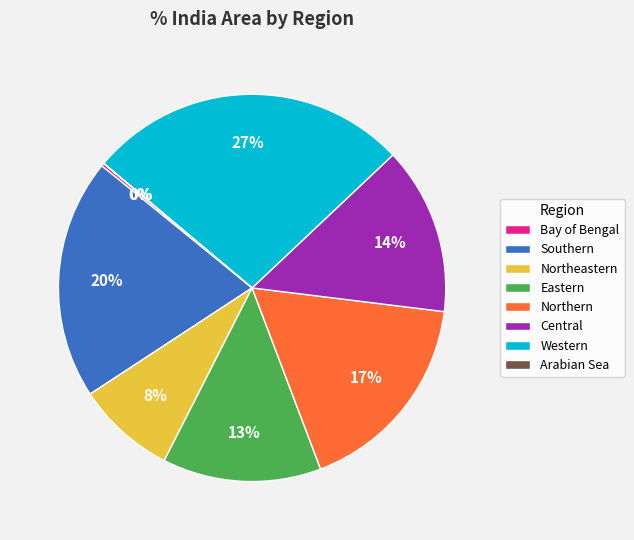

Is the sum of Eastern and Northeastern greater than half?

No